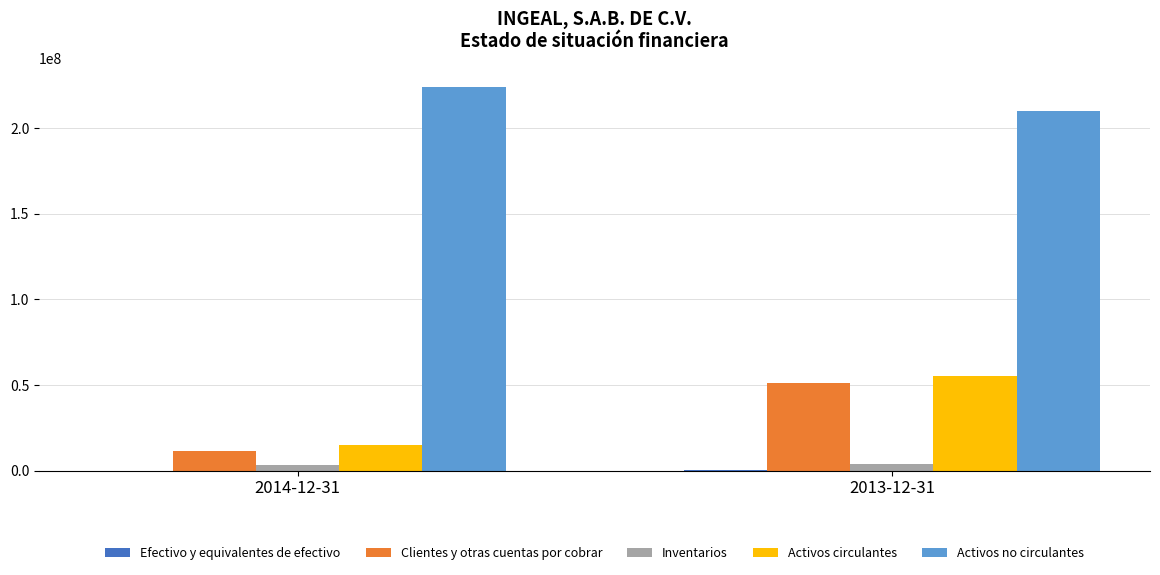

Which series changed the most between 2014-12-31 and 2013-12-31?

Activos circulantes